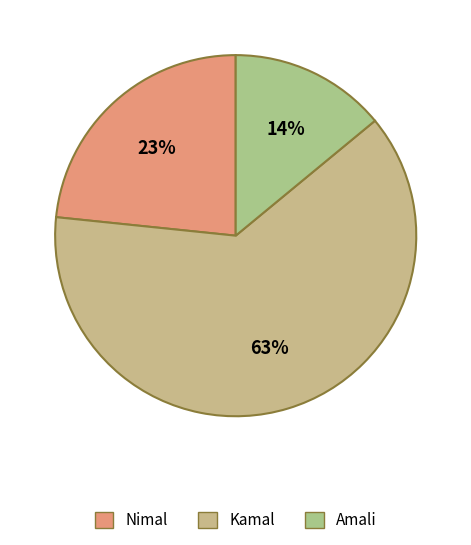

Rank the categories by value from lowest to highest.

Amali, Nimal, Kamal